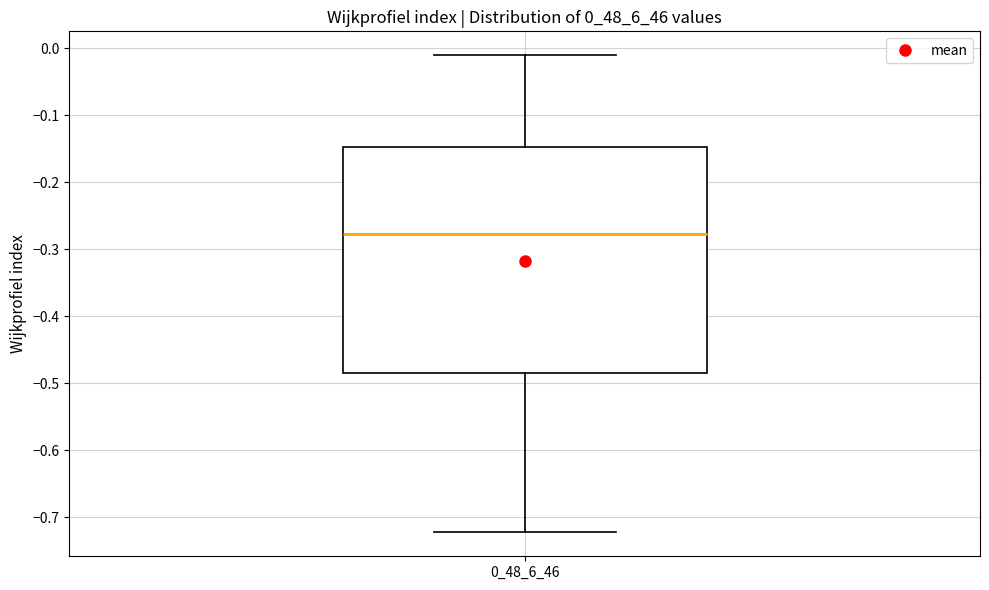

Where does the median line of the box at x = 0_48_6_46 sit on the y-axis? The values are not printed on the chart, so give them approximately, as read against the axis.

-0.28